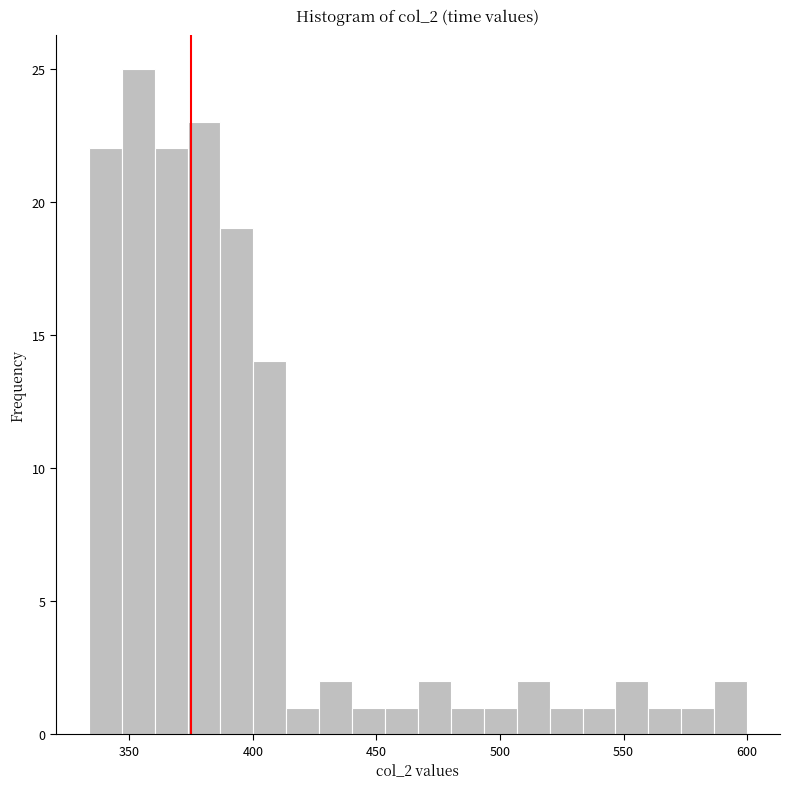

Read against the x-axis, roughly where is the centre of the tallest bar?

355